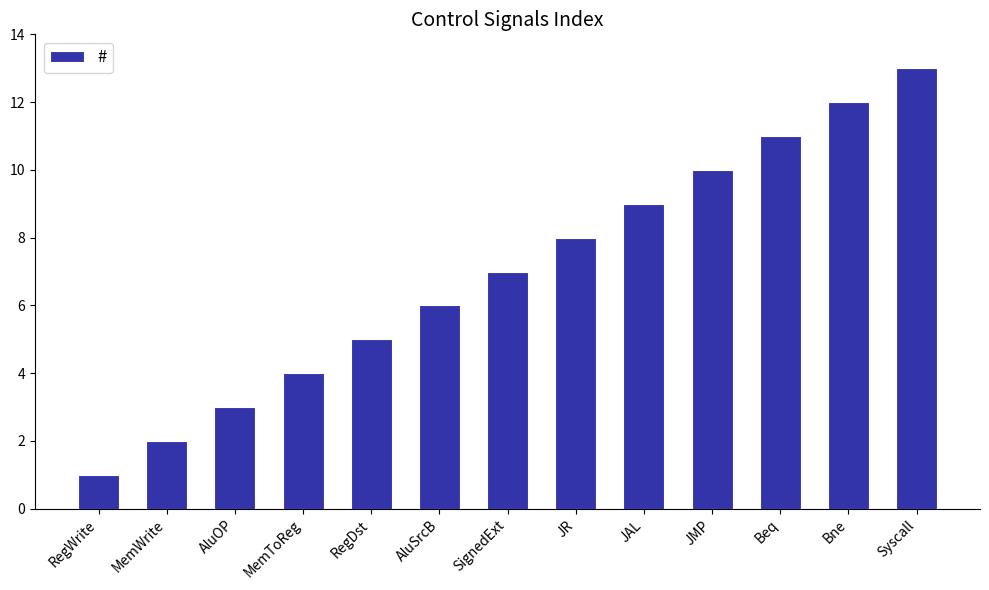

What is the label of the 7th bar from the right?

SignedExt